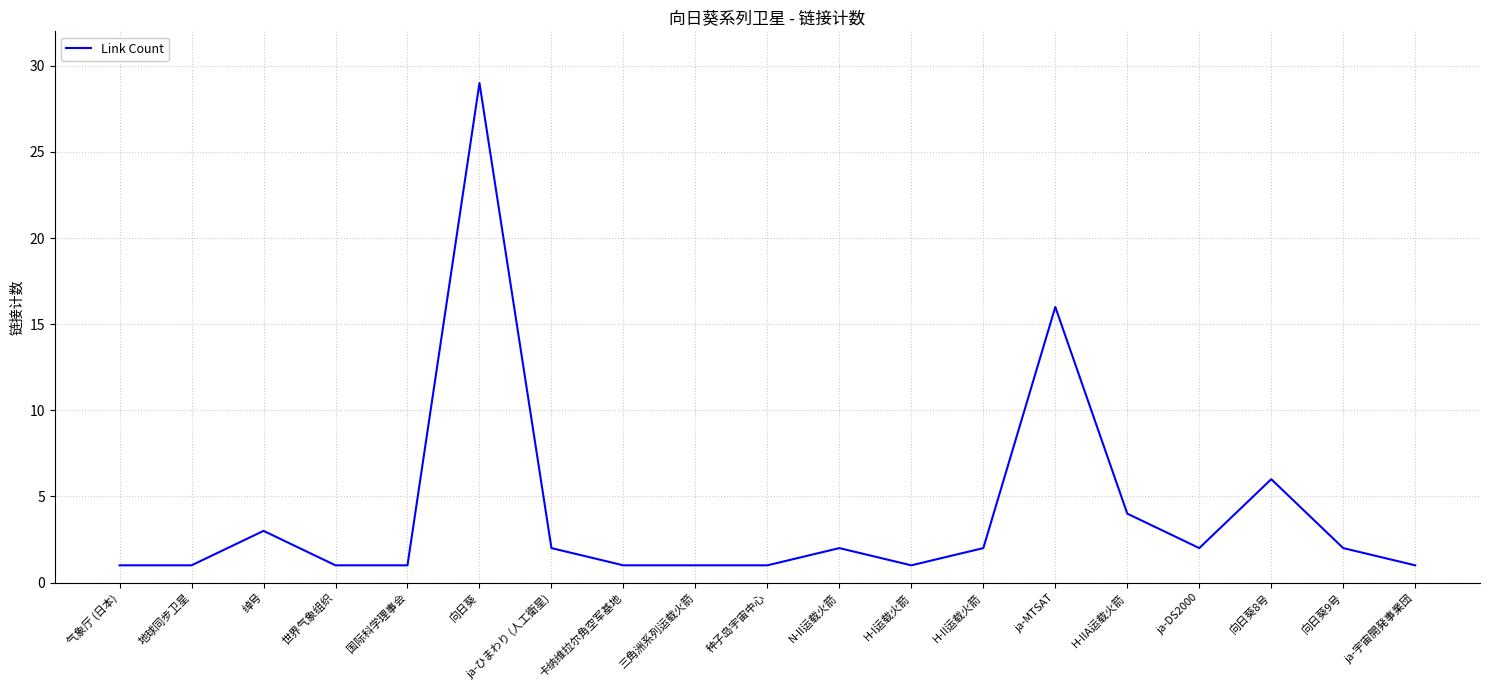

Reading left to right, extract all data points from this chart.

1	1	3	1	1	29	2	1	1	1	2	1	2	16	4	2	6	2	1